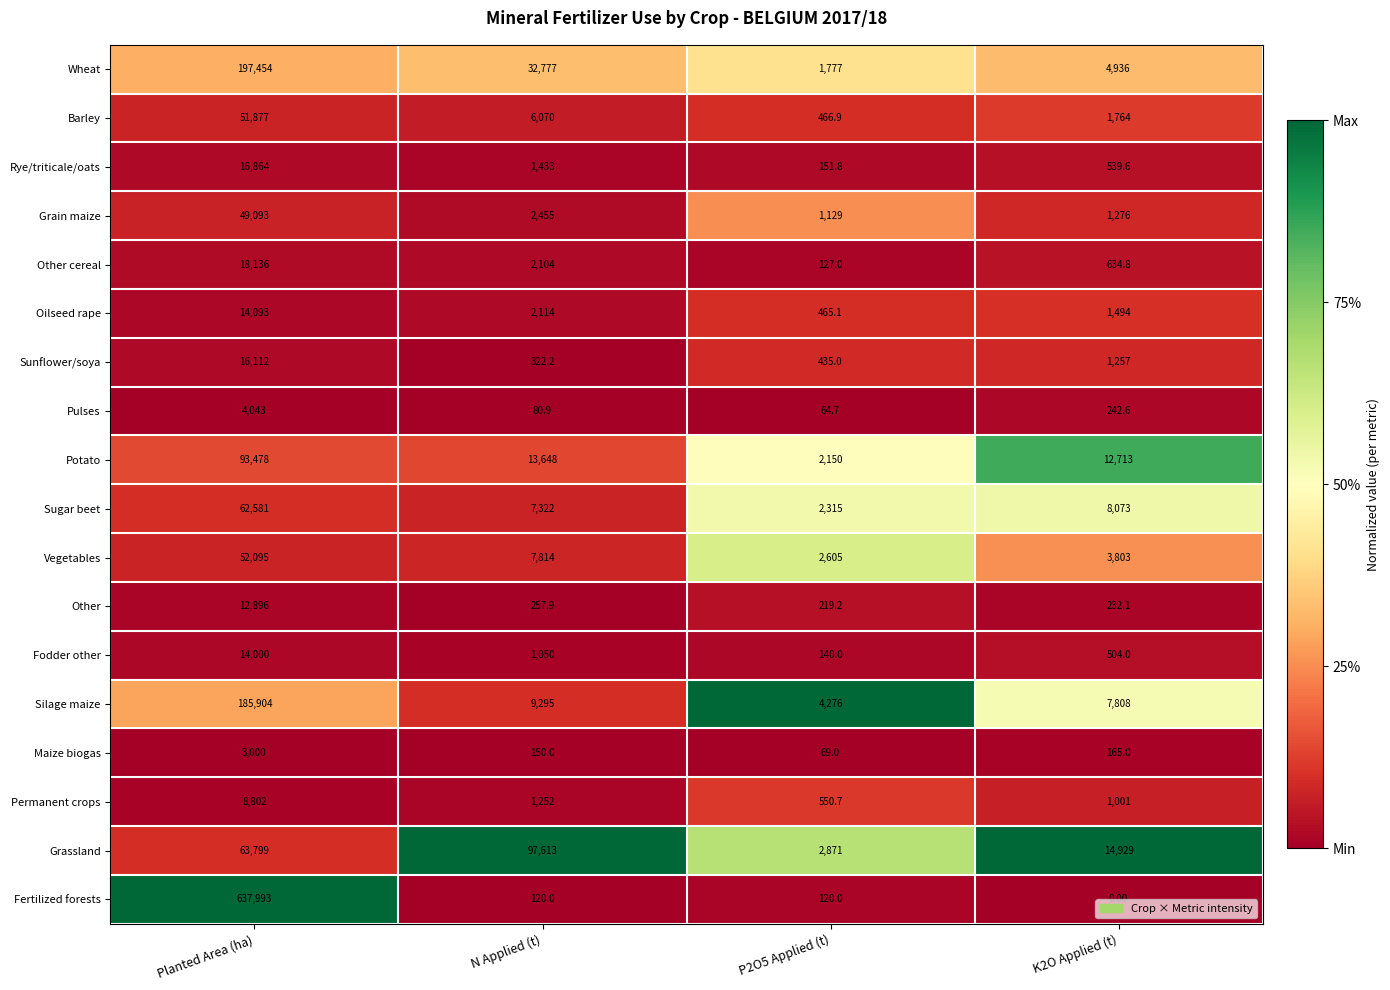

Which category has the highest value in the Vegetables series?

Planted Area (ha)